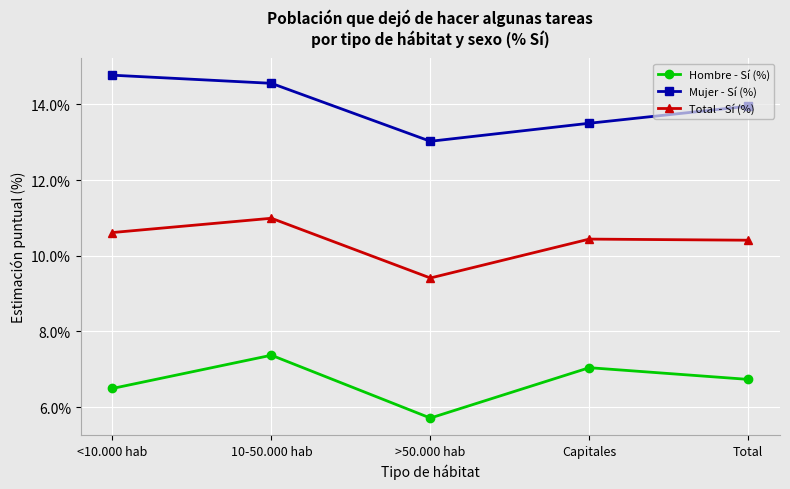

At which label is Hombre - Sí (%) closest to 6?

>50.000 hab